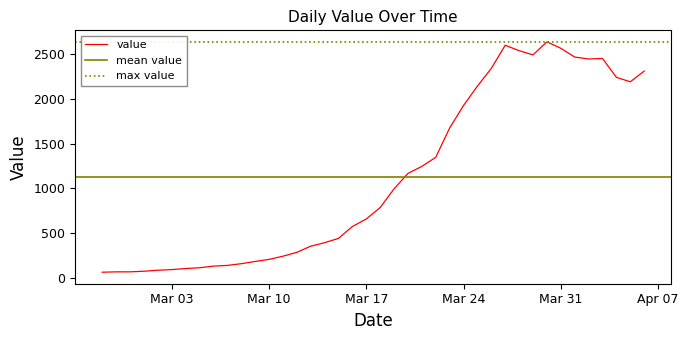

What is the difference between the maximum and minimum values?

2577